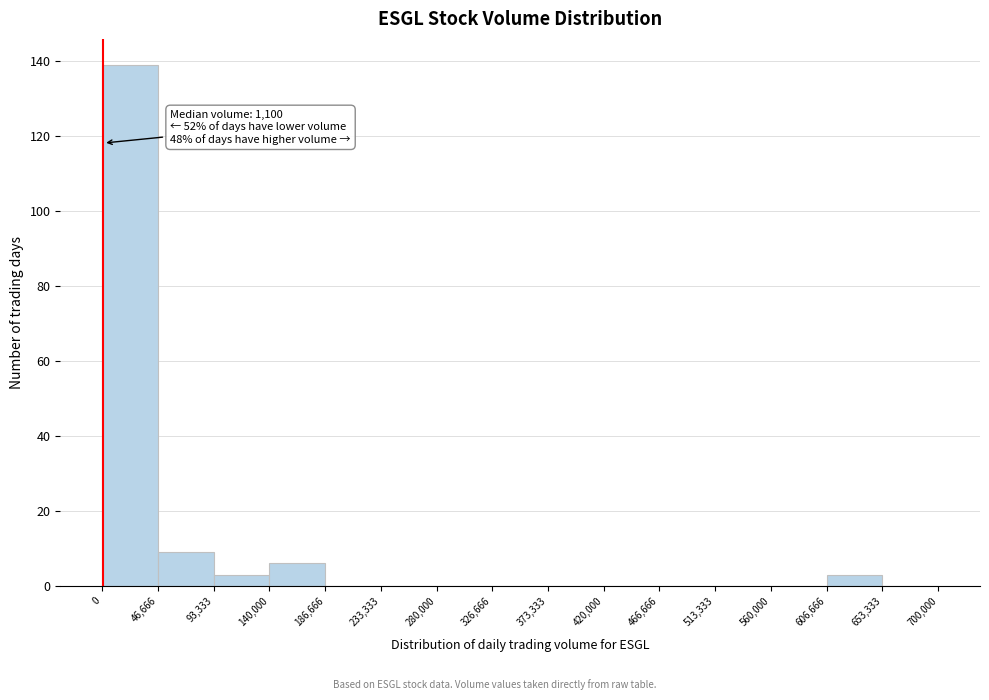

Over which range of the x-axis is the bar tallest?

0 to 46,666